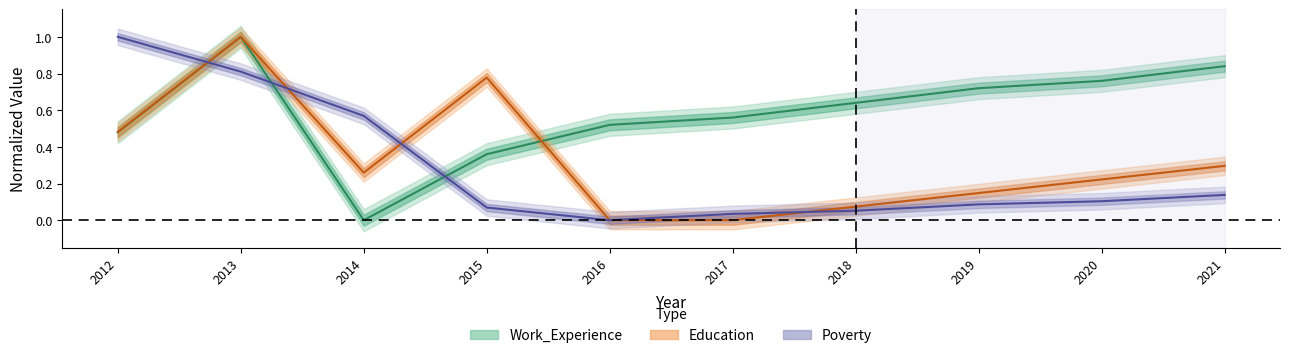

What are all the series names shown in the legend?

Poverty, Work_Experience, Education